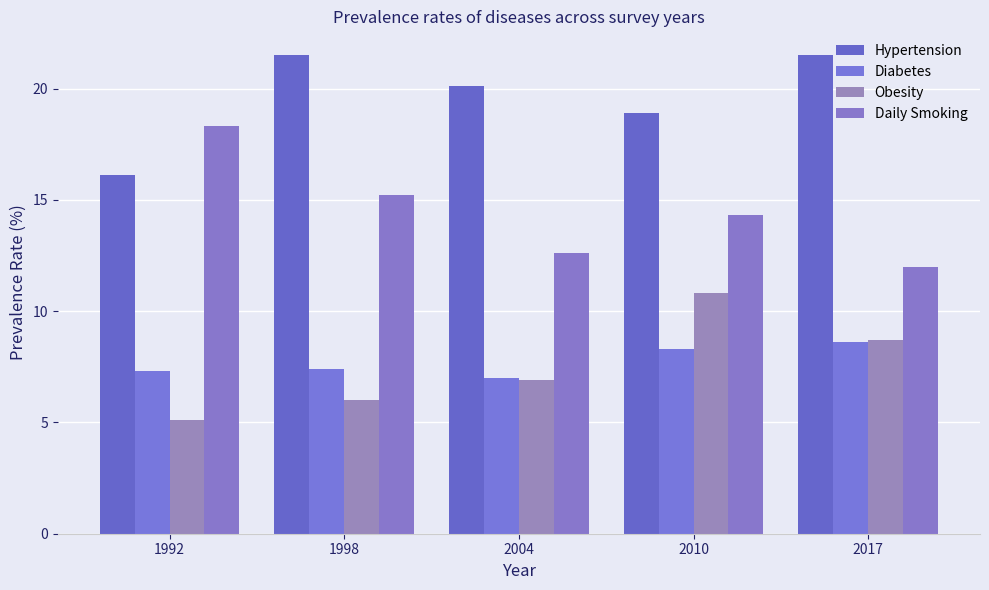

Reading right to left, what are all the values shown in this chart?

Hypertension: 2017=21.5	2010=18.9	2004=20.1	1998=21.5	1992=16.1
Diabetes: 2017=8.6	2010=8.3	2004=7.0	1998=7.4	1992=7.3
Obesity: 2017=8.7	2010=10.8	2004=6.9	1998=6.0	1992=5.1
Daily Smoking: 2017=12.0	2010=14.3	2004=12.6	1998=15.2	1992=18.3